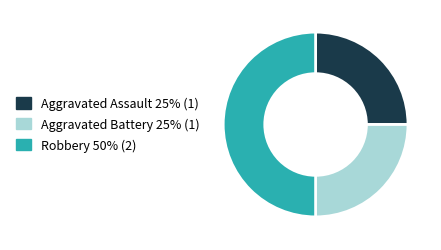

Is it true that Aggravated Assault is 25% of the pie?

True